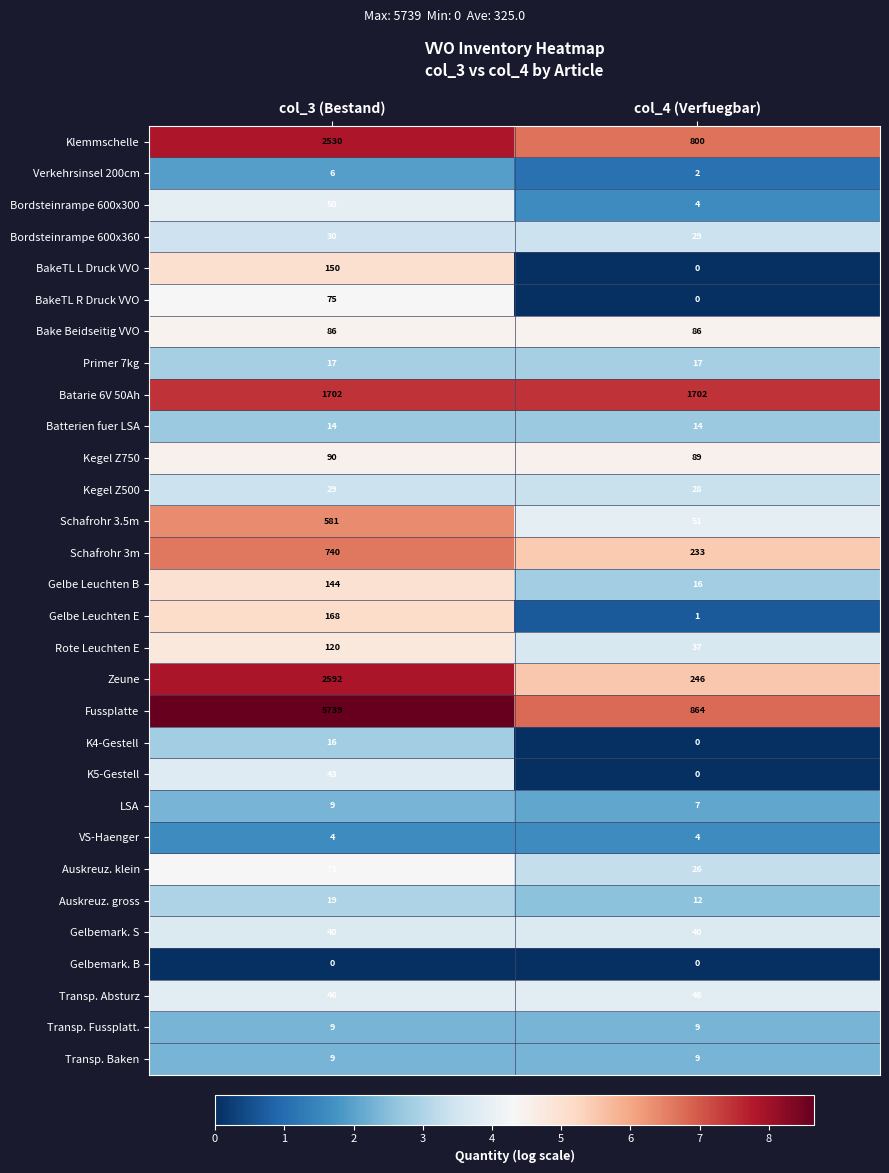

What is the maximum value shown in the chart?

5739